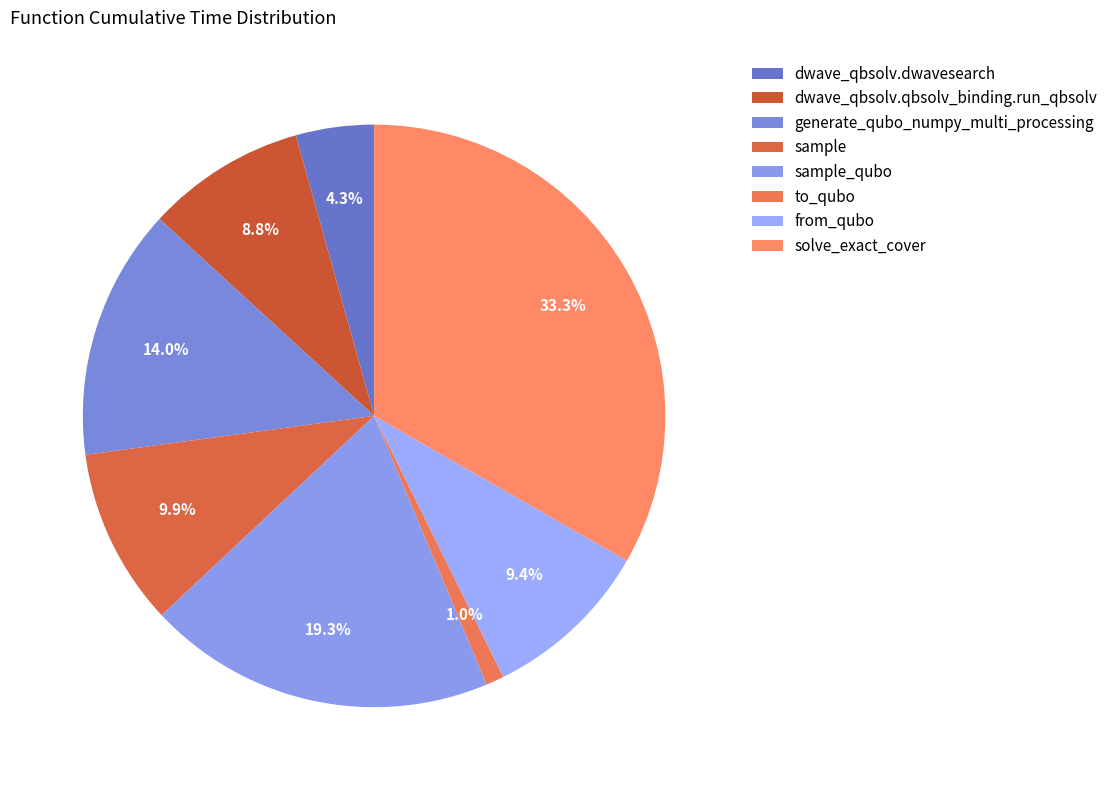

How much of the chart is everything except dwave_qbsolv.qbsolv_binding.run_qbsolv?

91.2%